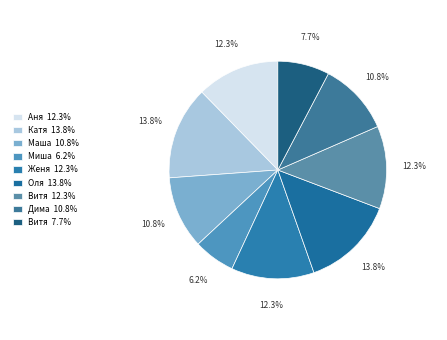

Which slice is the smallest?

Миша 6.2%